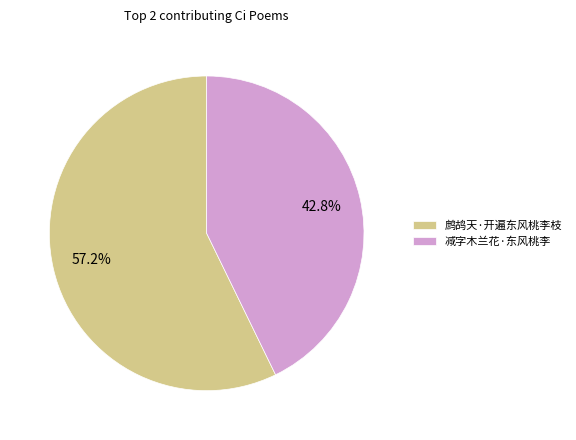

The 鹧鸪天·开遍东风桃李枝 slice represents 72% of the pie. True or false?

False